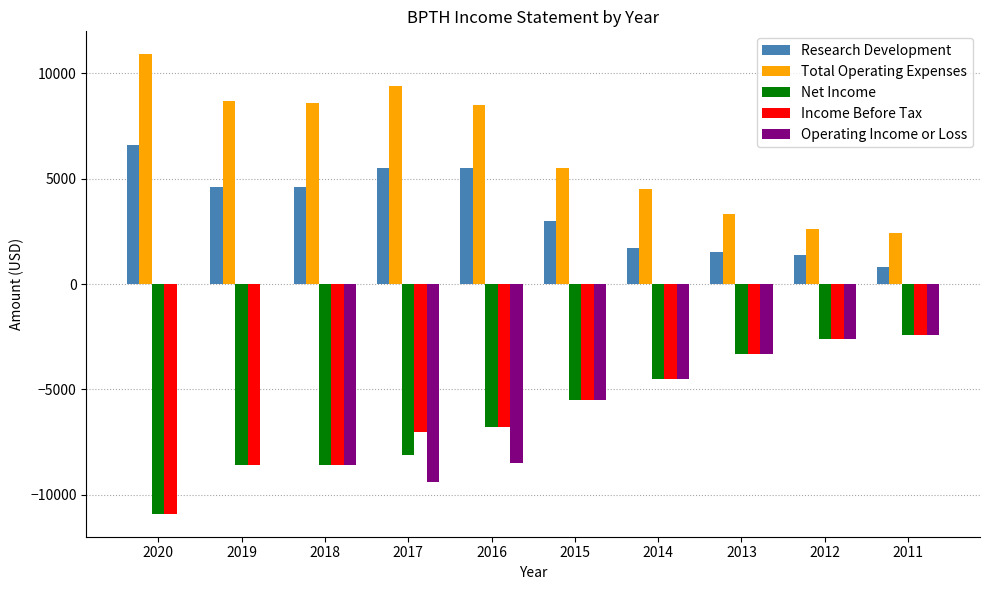

Which label corresponds to the largest value in the chart?

2020